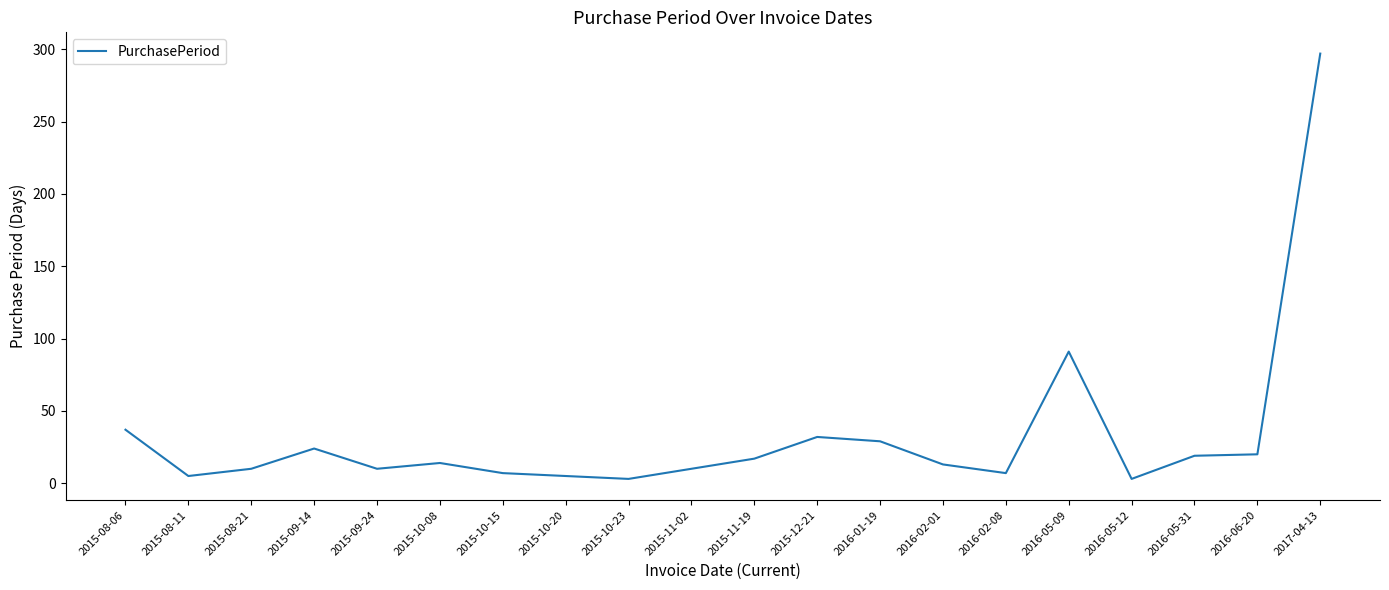

What is the difference between the maximum and minimum values?

294